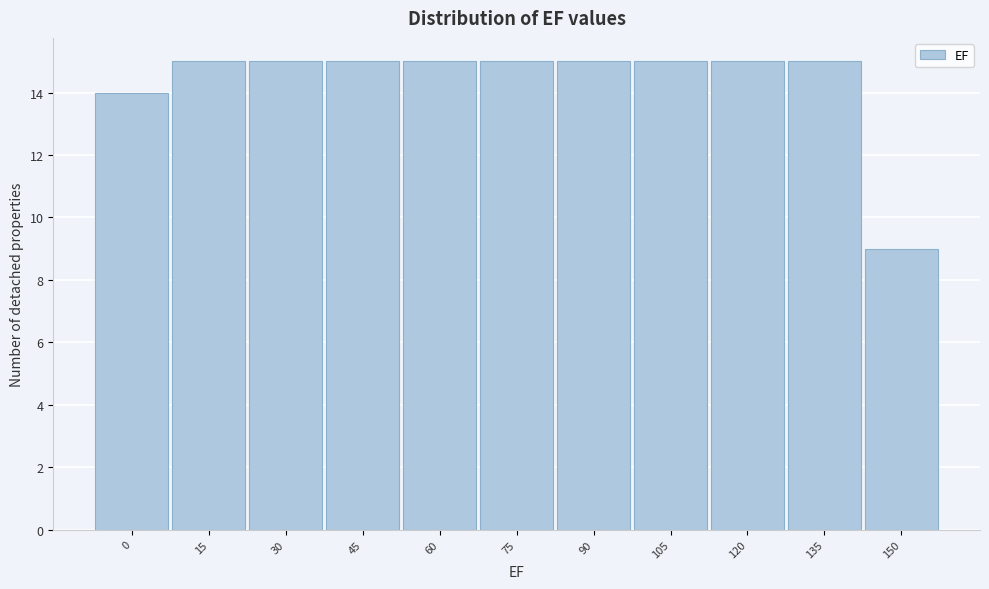

Reading left to right, list all the values displayed in this chart.

14	15	15	15	15	15	15	15	15	15	9